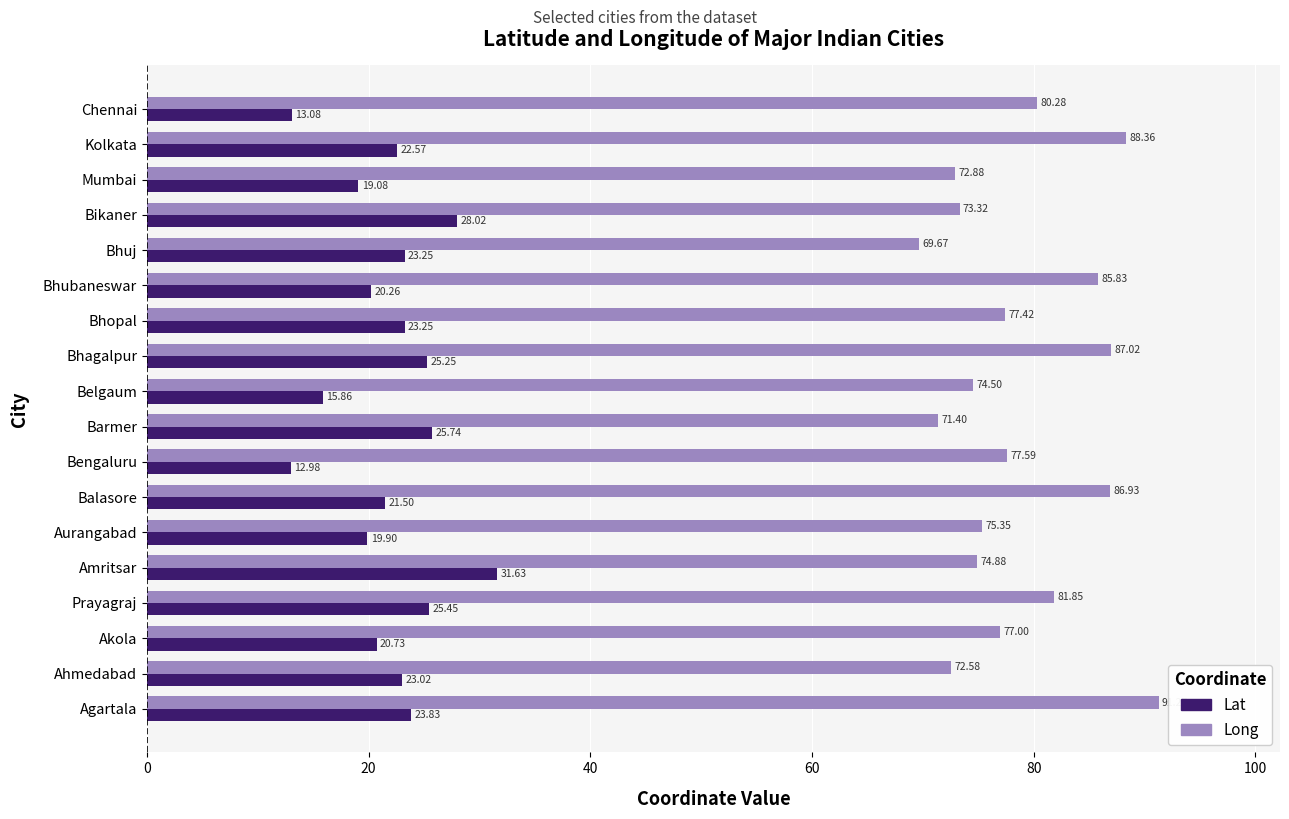

Rank the series by their average value, from lowest to highest.

Lat, Long